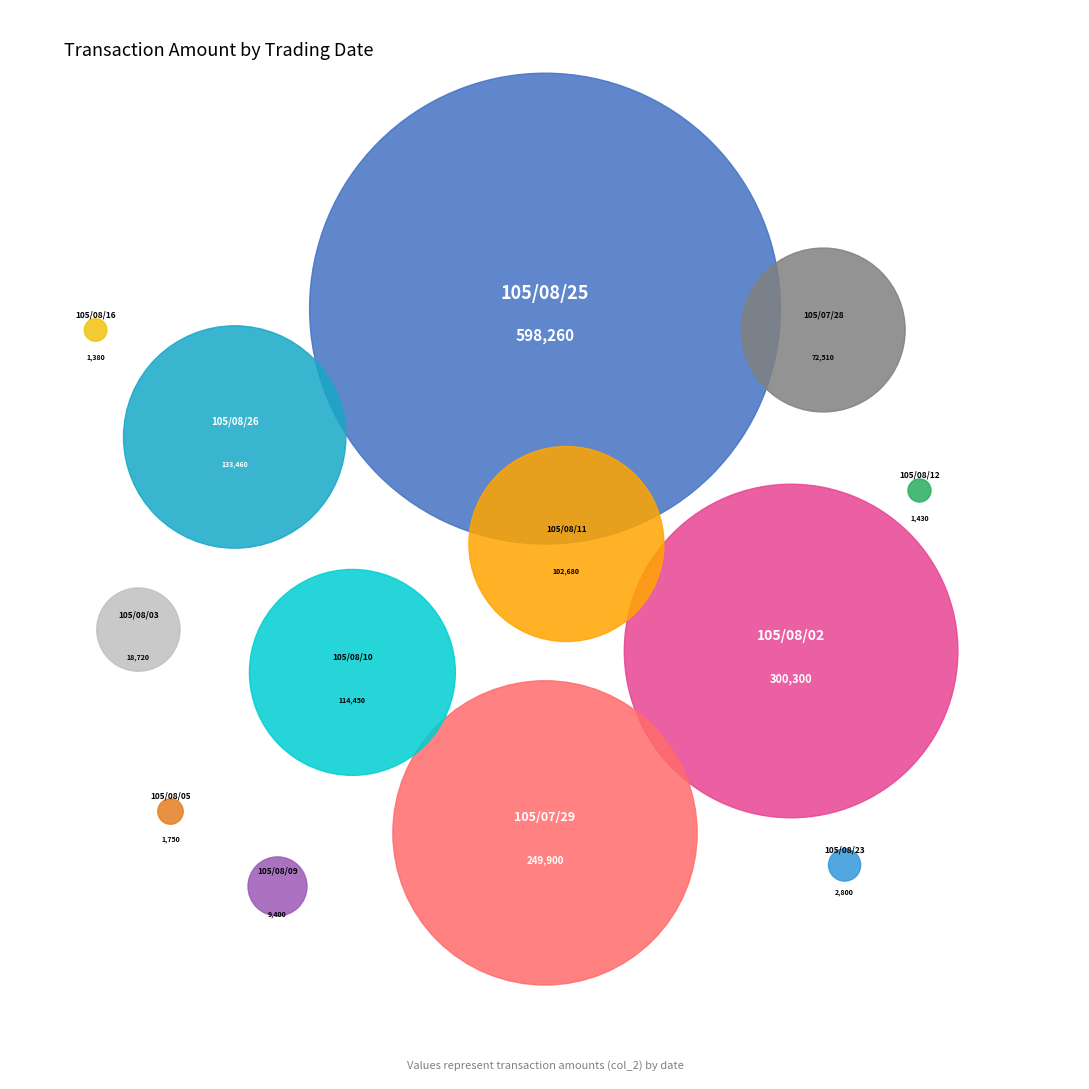

To the nearest percent, what is the combined percentage of 105/08/11 and 105/08/02?

25%